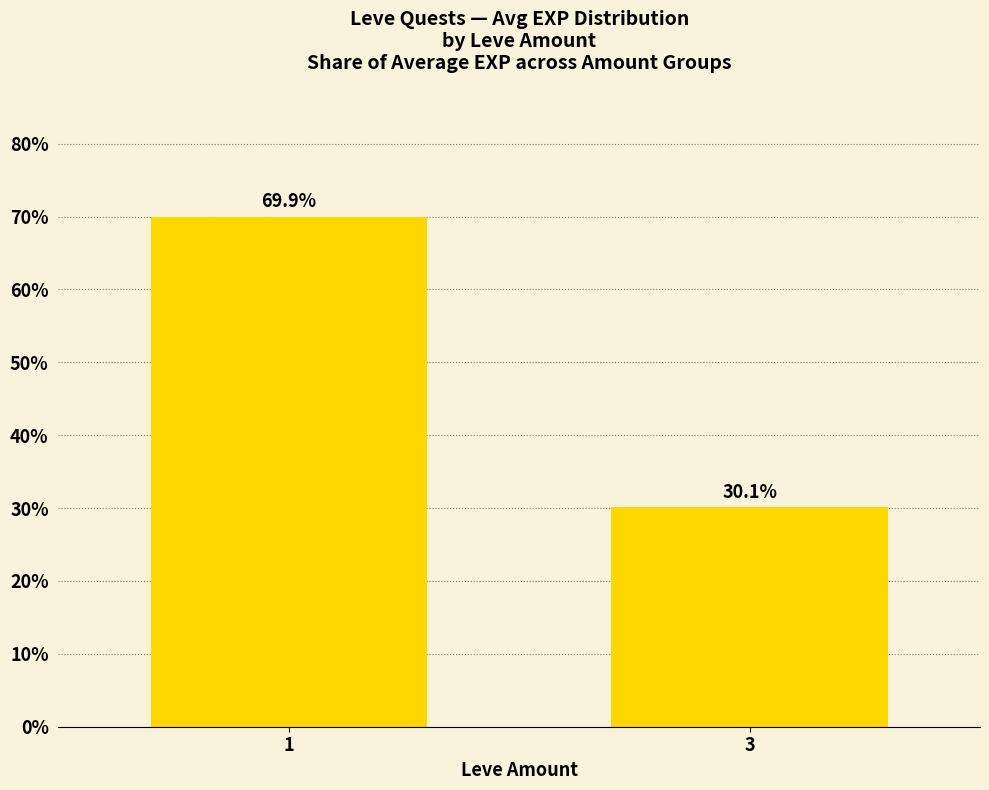

Which category has the highest value across all series?

1